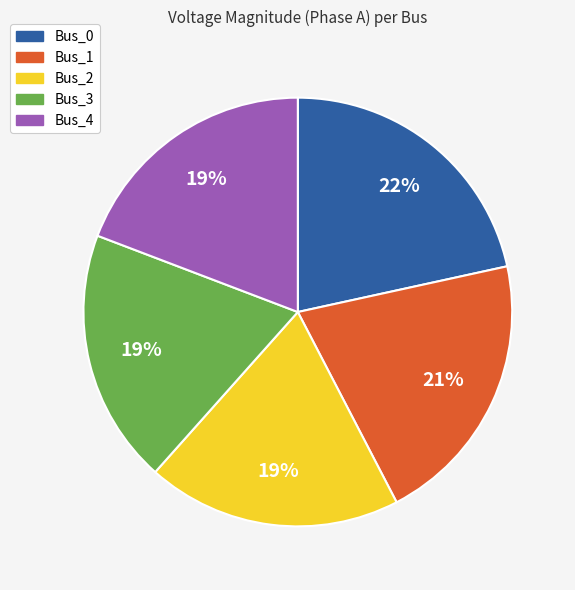

Is the sum of Bus_1 and Bus_4 greater than half?

No